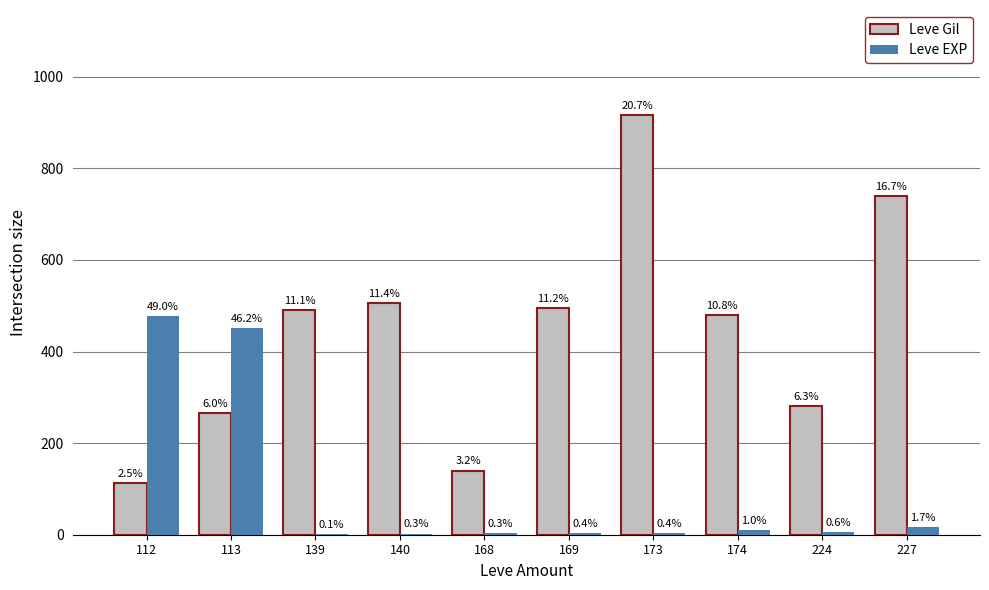

What is the sum of the Leve EXP values at 139 and 173?

5.3